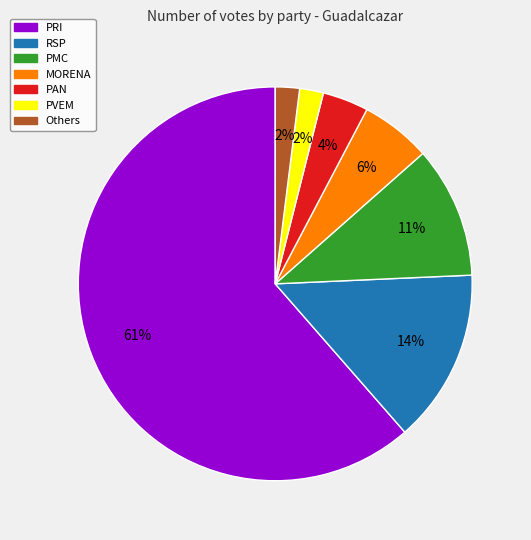

Is there any slice that represents more than half of the pie?

Yes